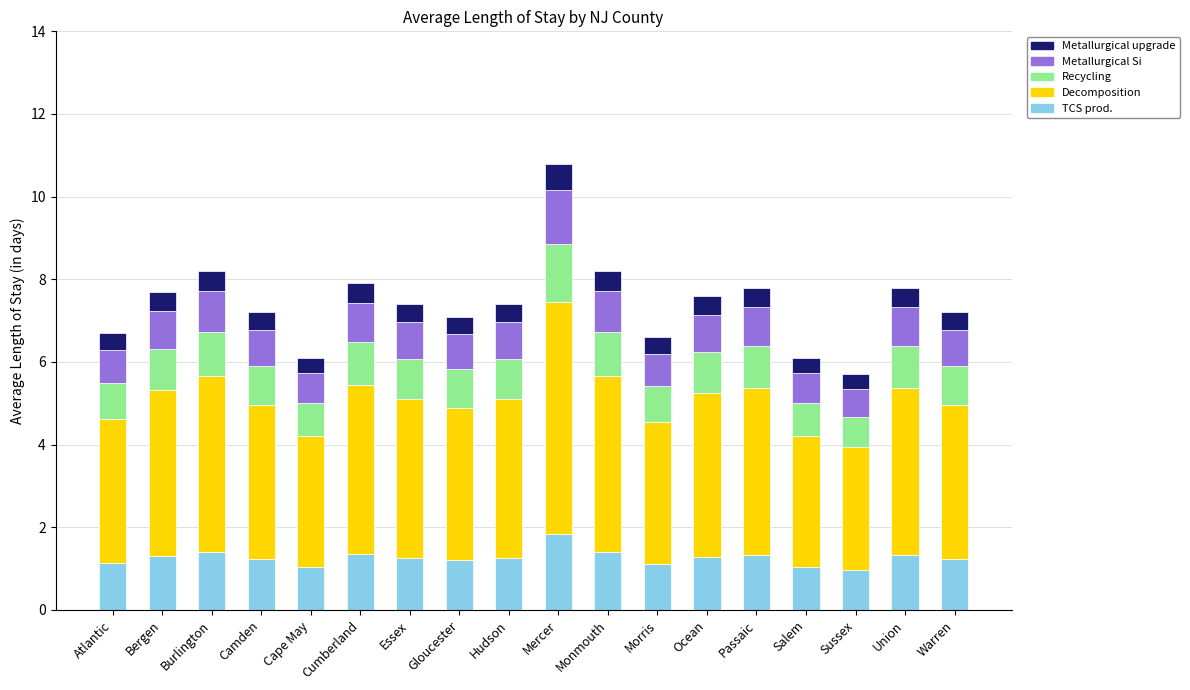

How many categories are shown in the chart?

18